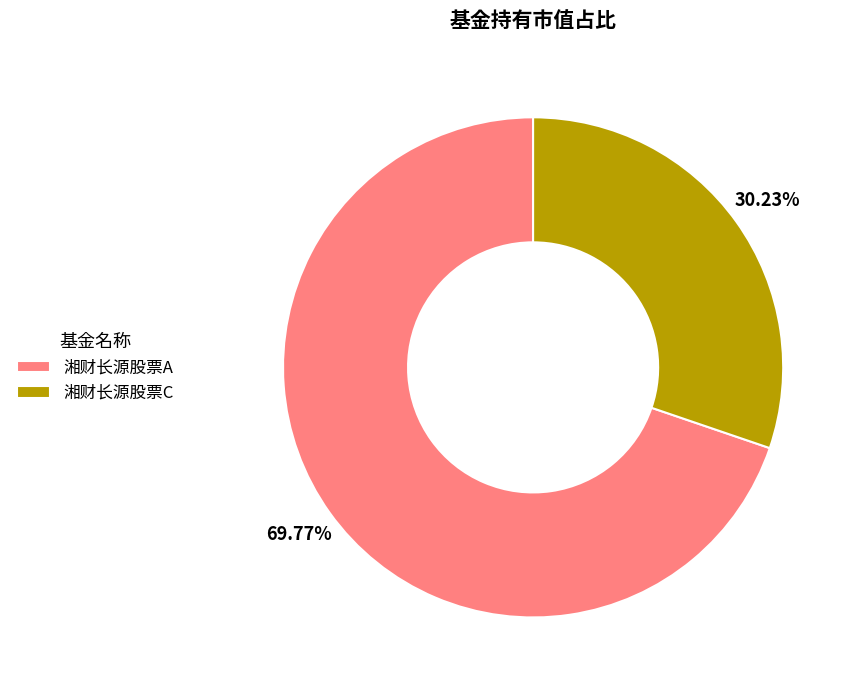

To the nearest percent, what portion does 湘财长源股票A represent?

70%